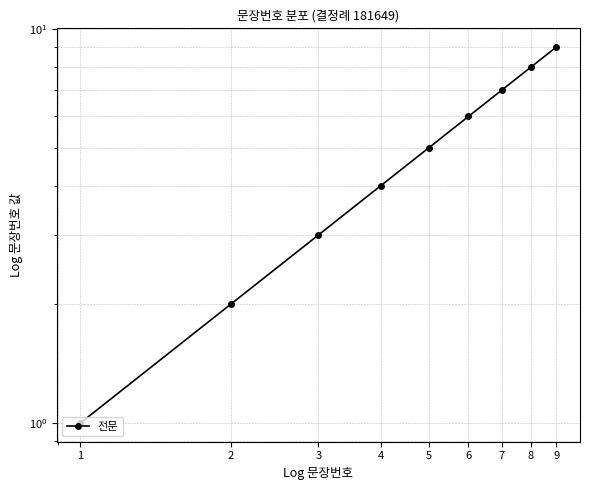

What is the change in value from 1 to 6?

+5